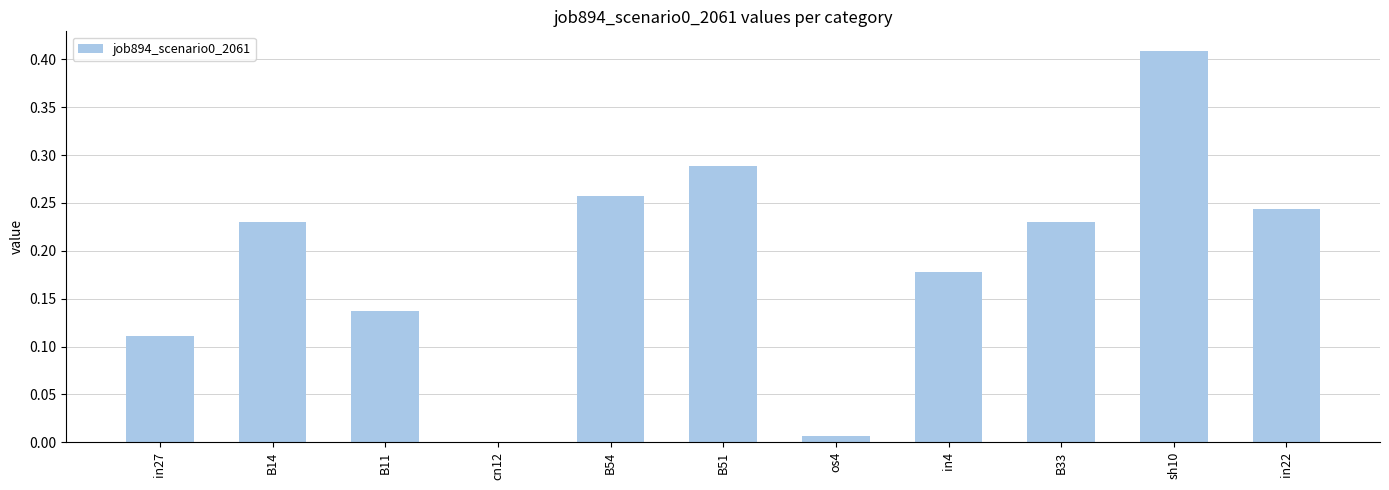

Which category has the highest value across all series?

sh10